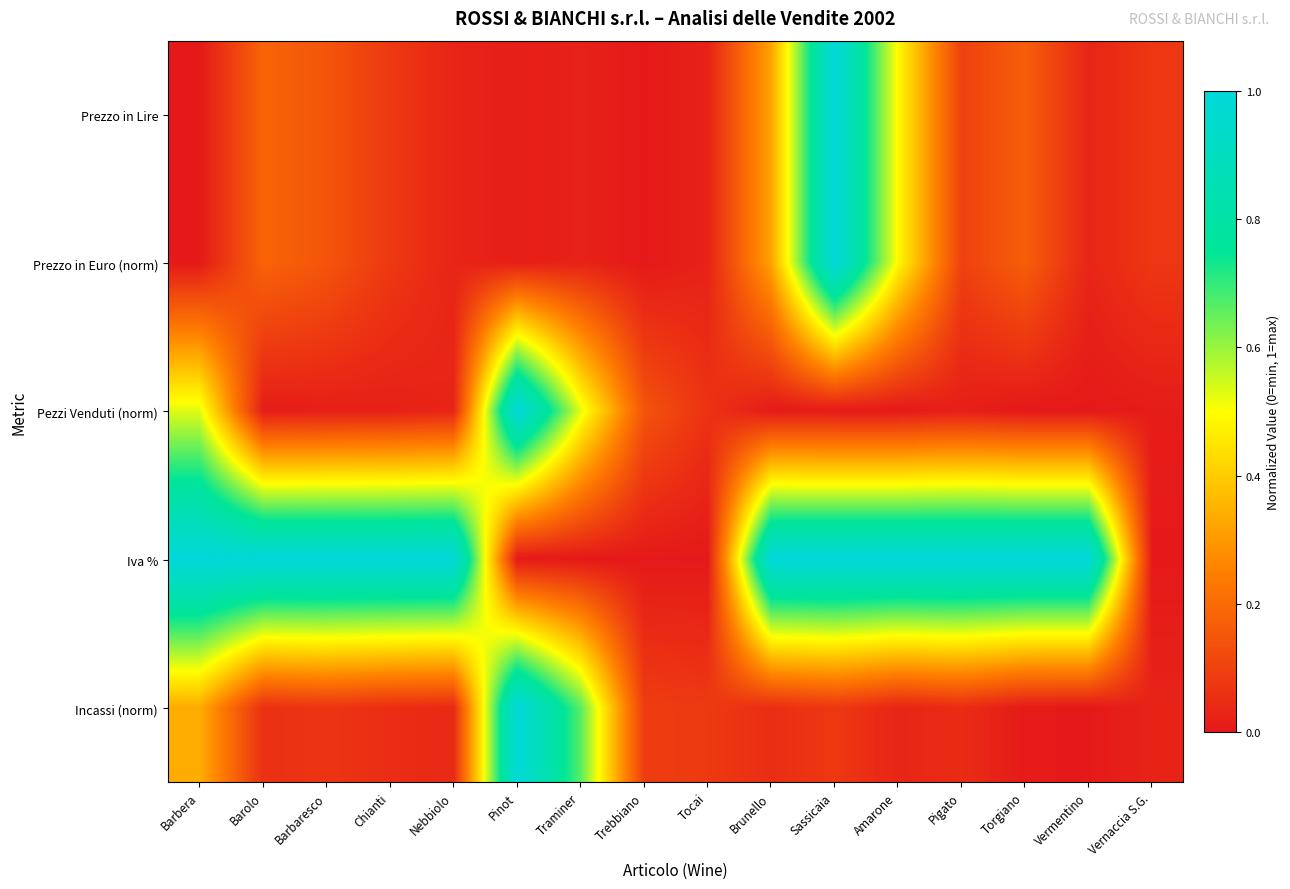

At which category is the sum across all series the highest?

Sassicaia